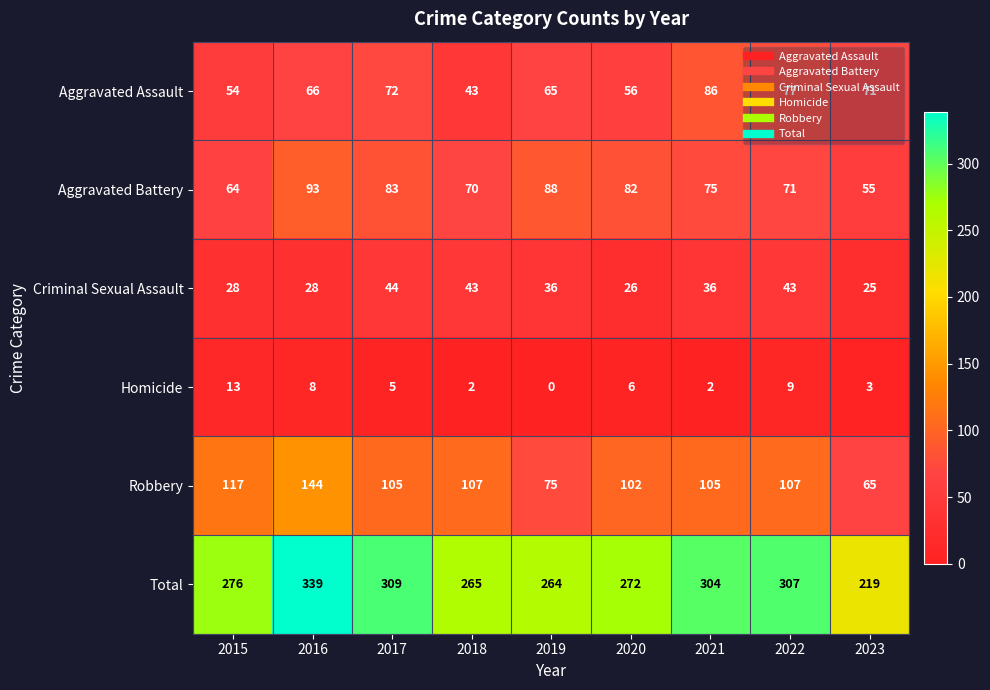

What is the difference between the Aggravated Assault values at 2017 and 2022?

5